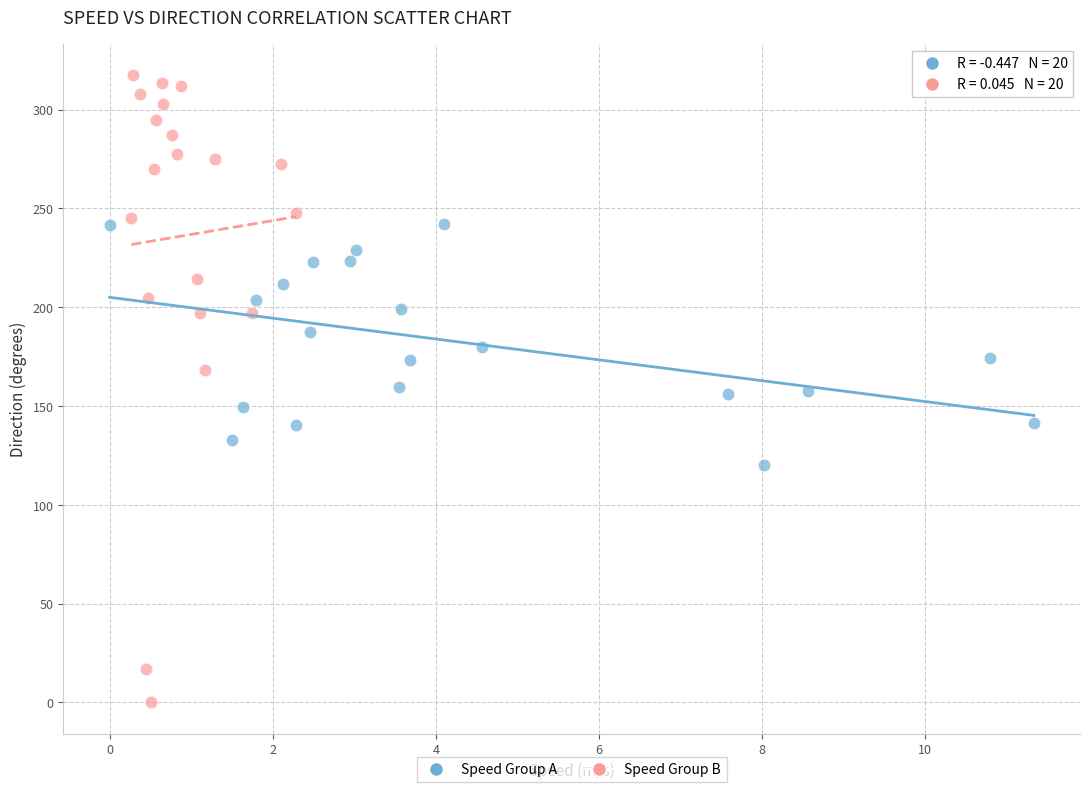

Which series reaches the minimum Y coordinate?

Speed Group B